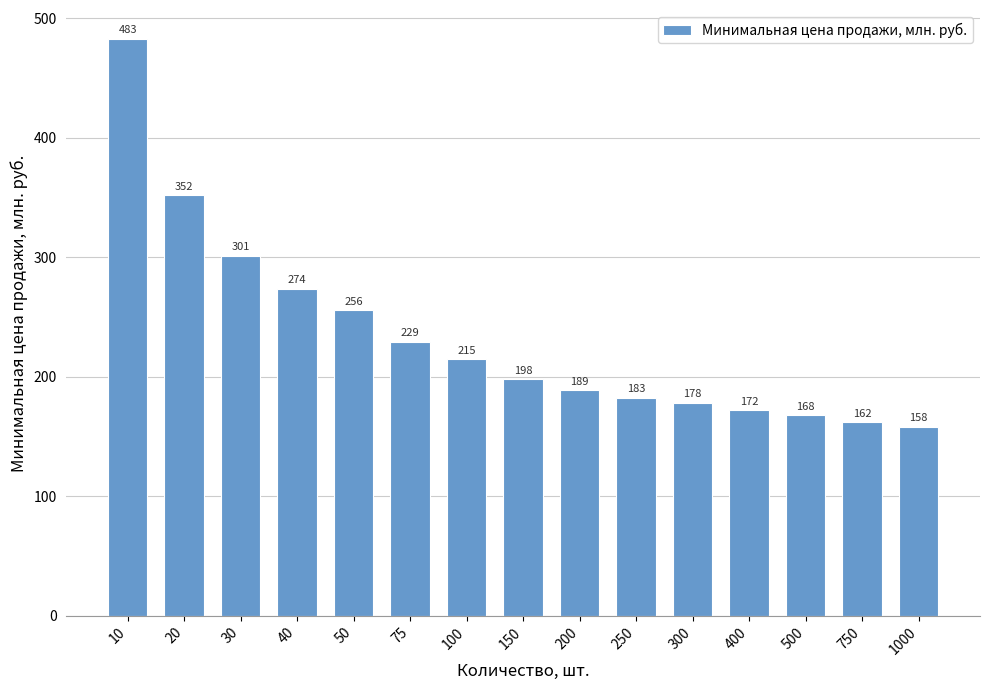

What is the difference between the maximum and second lowest values?

321.0